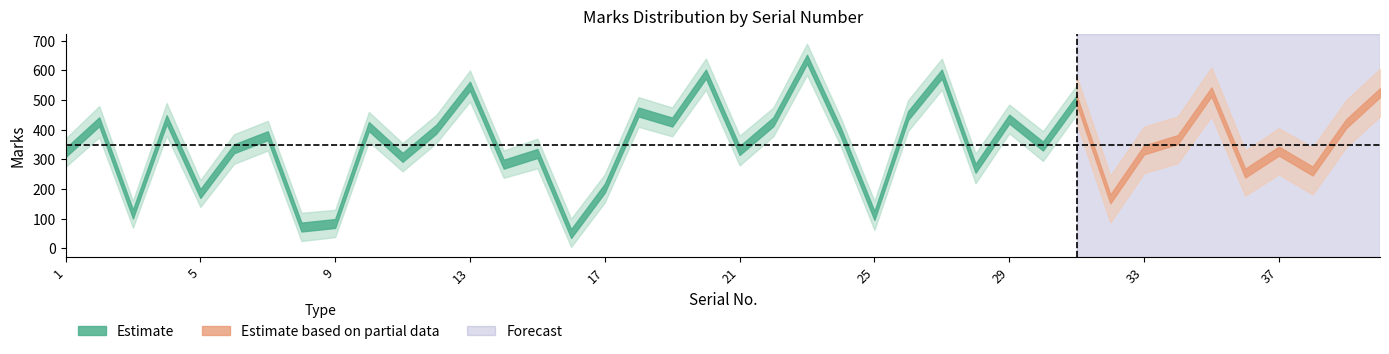

Is the value of Marks_lower at 9 greater than the value of Marks_upper at 14?

No